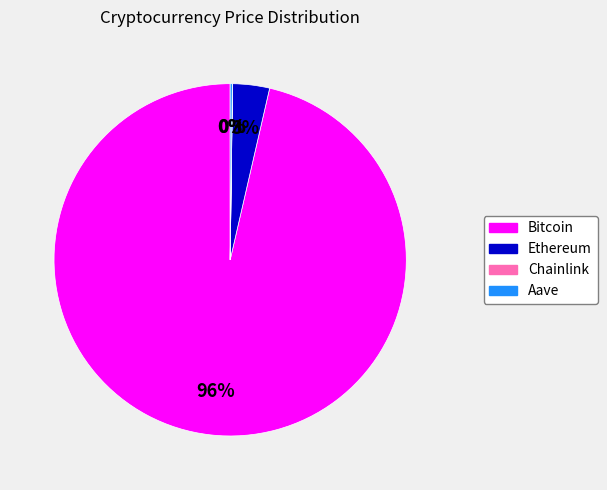

Which category has the biggest portion of the pie?

Bitcoin